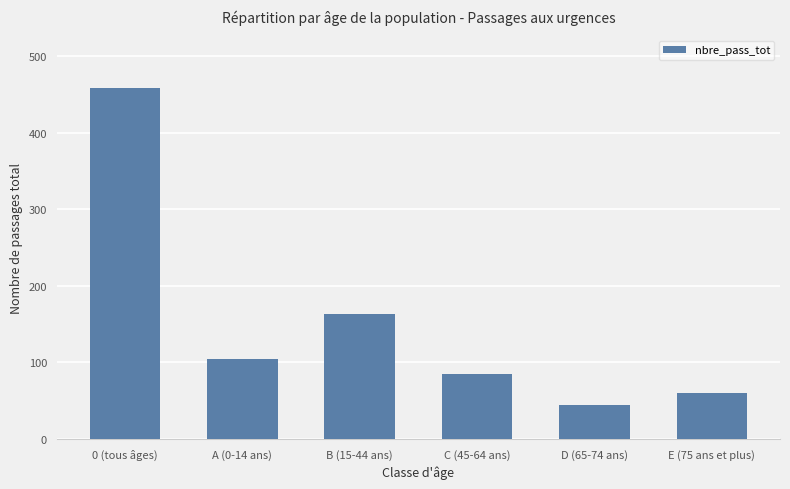

Reading left to right, transcribe all the data shown in this chart.

0 (tous âges)=458	A (0-14 ans)=105	B (15-44 ans)=163	C (45-64 ans)=85	D (65-74 ans)=45	E (75 ans et plus)=60